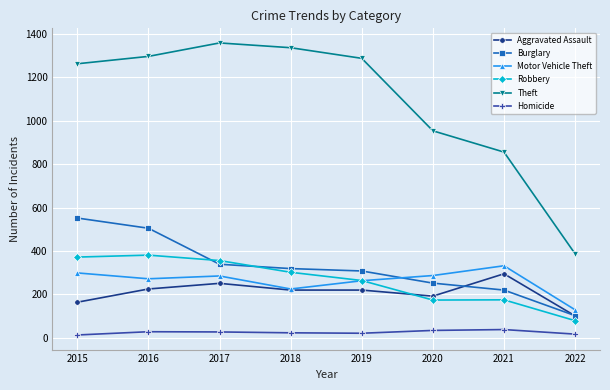

What is the maximum value shown in the chart?

1359